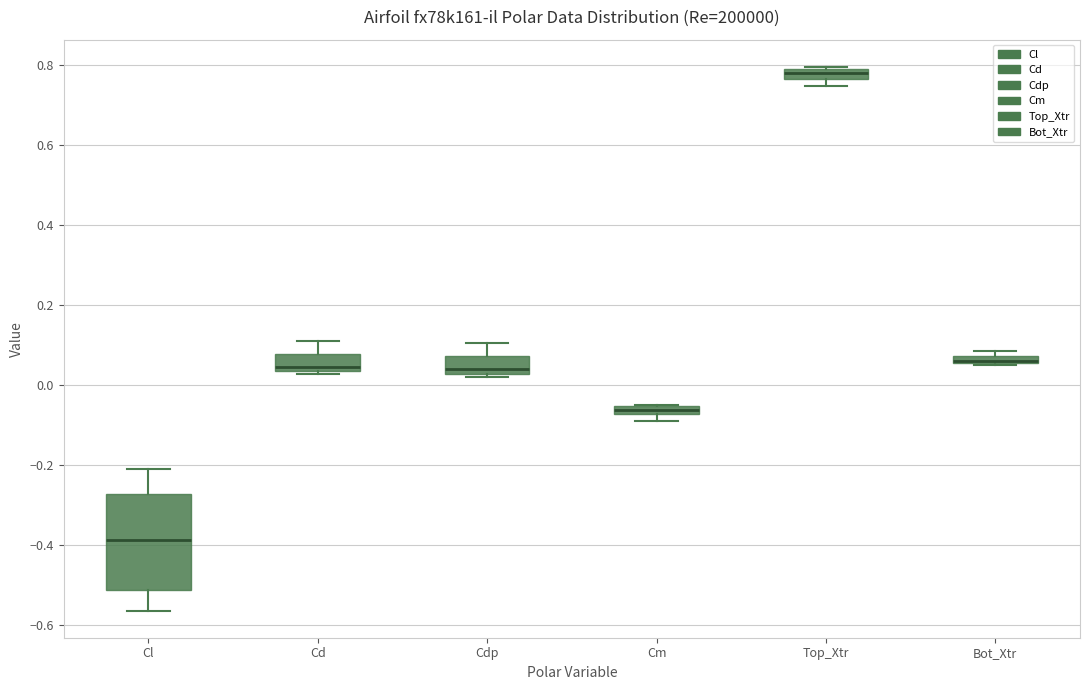

Where does the median line of the box for Top_Xtr sit on the y-axis? The values are not printed on the chart, so give them approximately, as read against the axis.

0.78